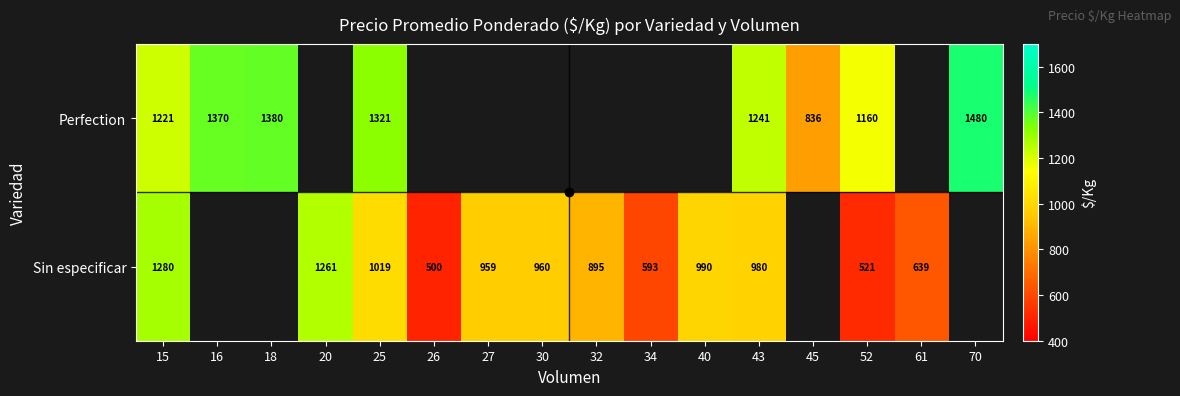

Count the number of categories in the chart.

16